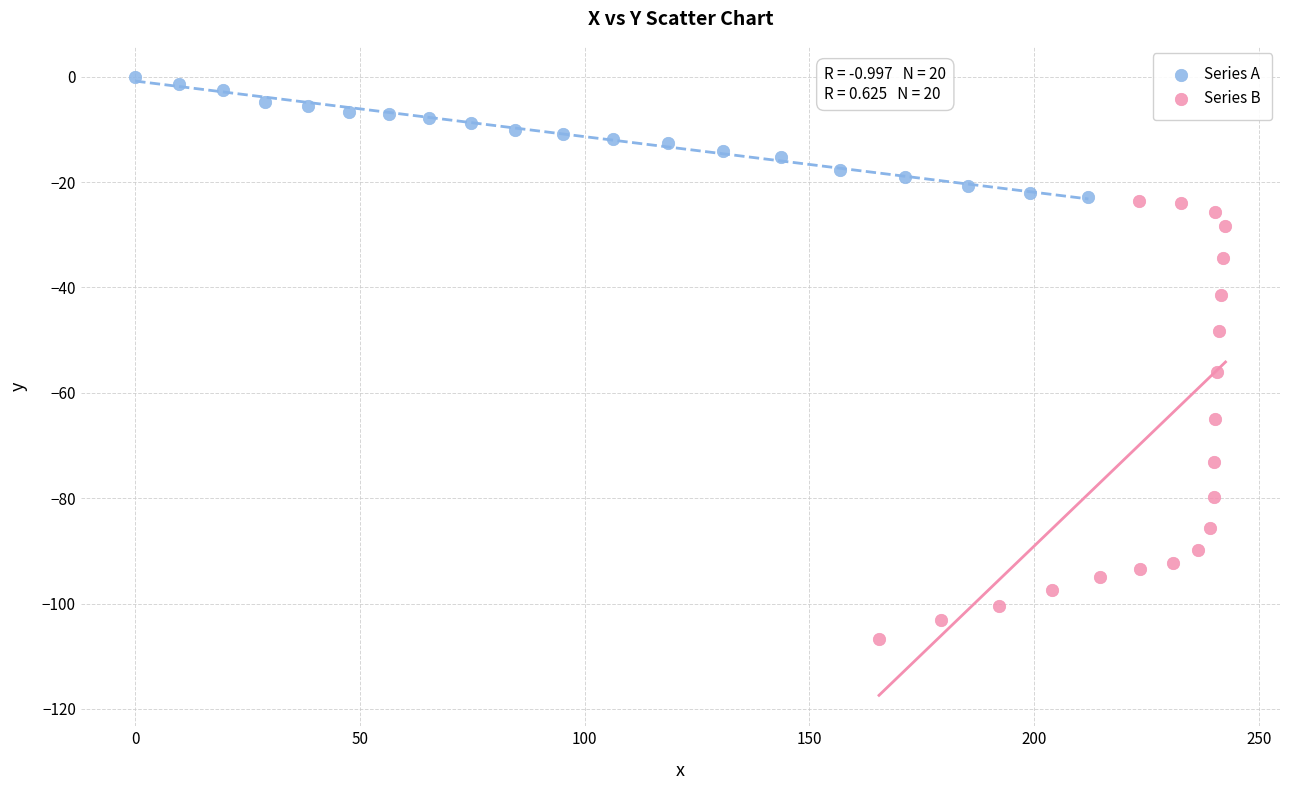

Which series has the largest Y range (max minus min)?

Series B